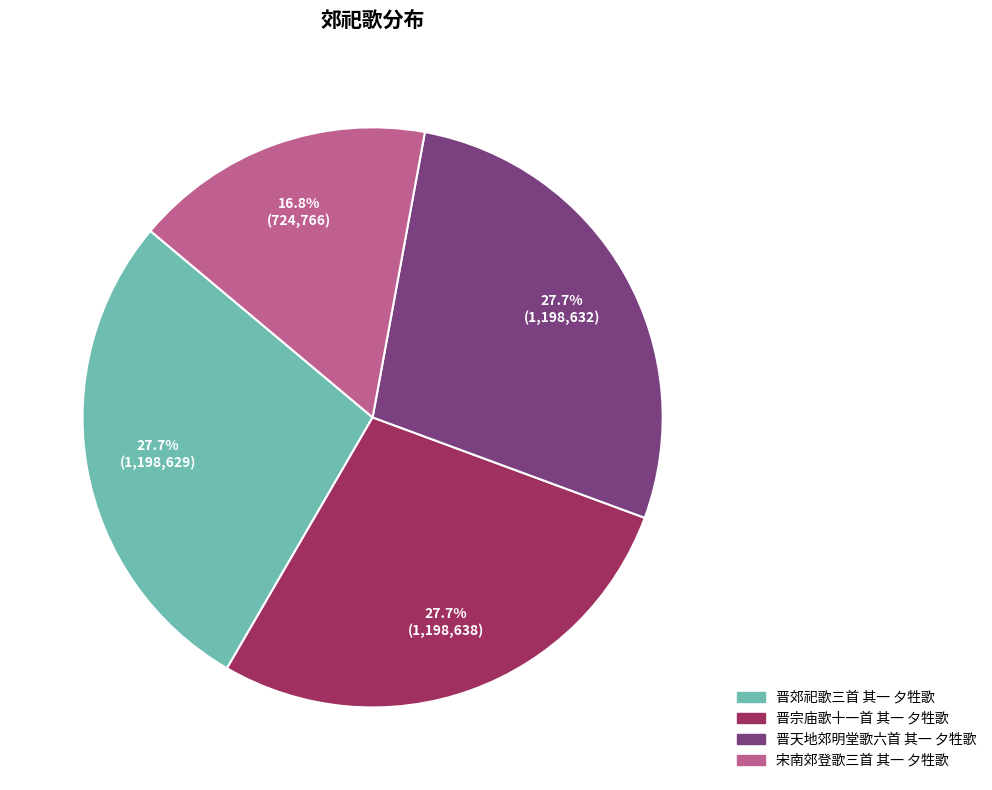

To the nearest percent, what is the difference between the largest and smallest slice percentages?

11%